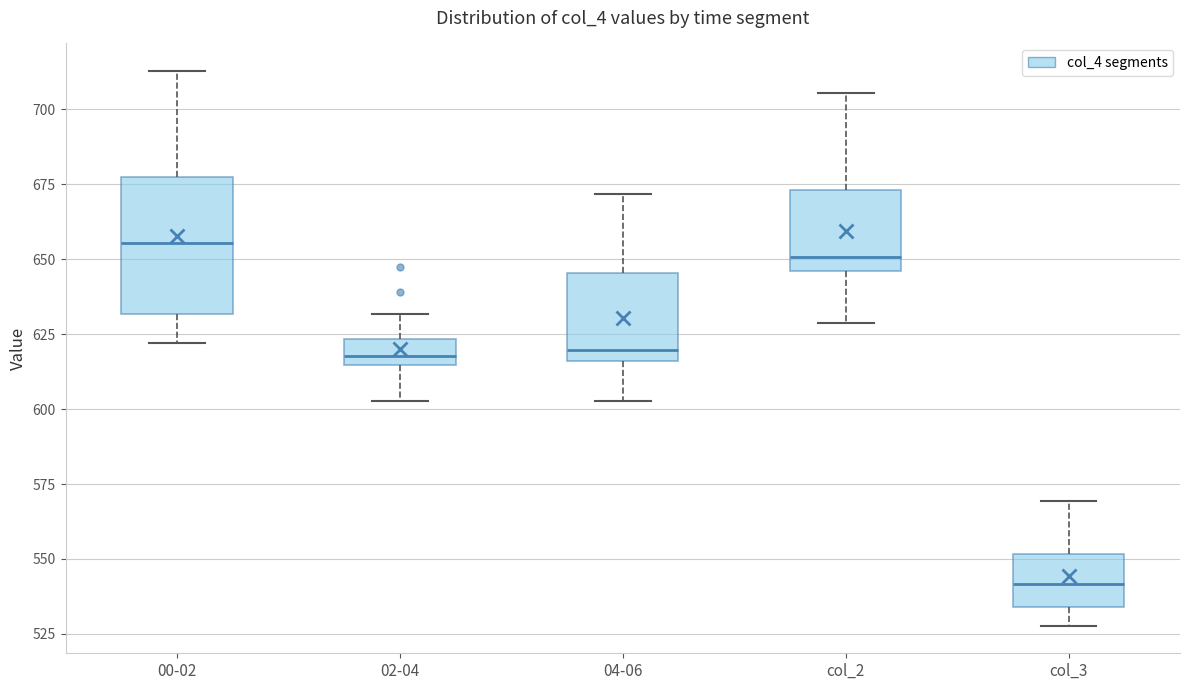

Reading left to right, read every box against the y-axis: the position of its median line, the range the box covers, and the ends of its whiskers. The values are not printed on the chart, so give them approximately, as read against the axis.

00-02: median 655, box 630 to 675, whiskers 620 to 715
02-04: median 620, box 615 to 625, whiskers 605 to 630
04-06: median 620, box 615 to 645, whiskers 605 to 670
col_2: median 650, box 645 to 675, whiskers 630 to 705
col_3: median 540, box 535 to 550, whiskers 530 to 570